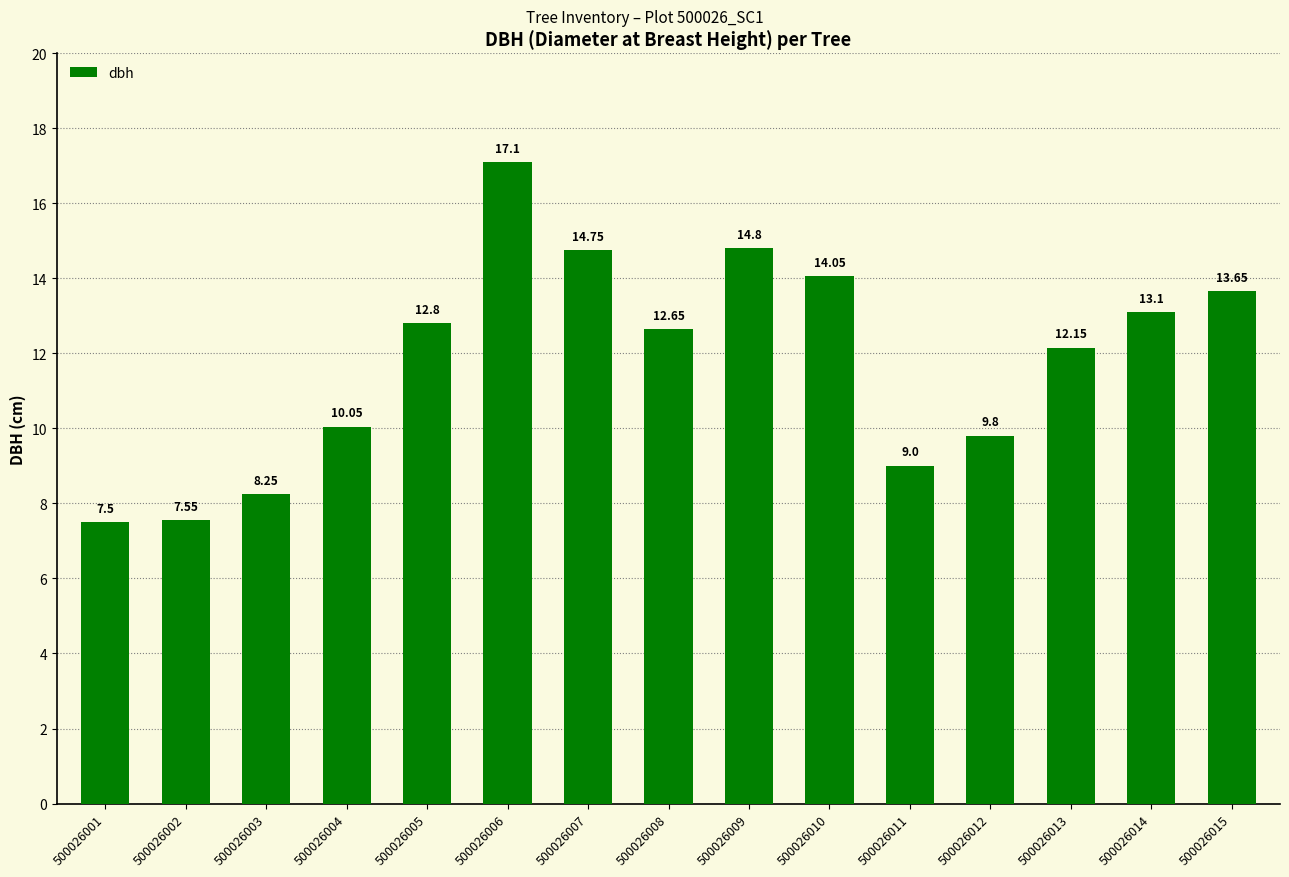

How many data points are above 12?

9